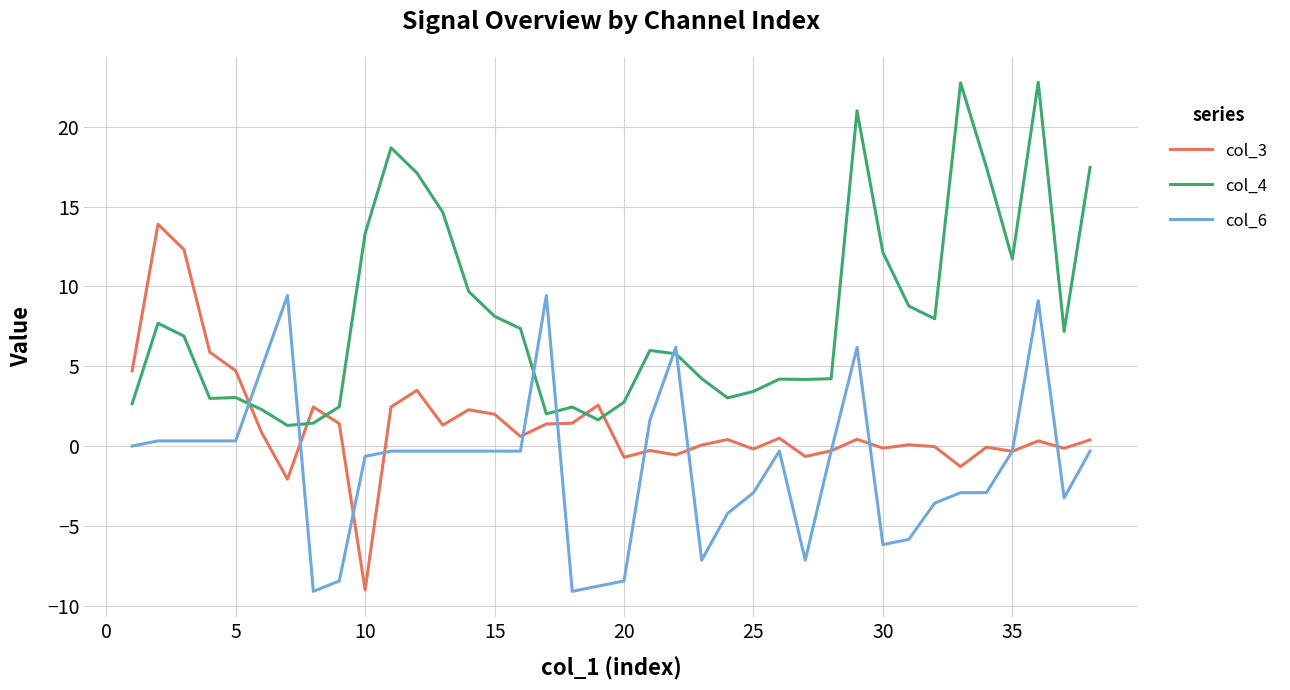

True or false: col_4 and col_3 intersect in this chart.

True